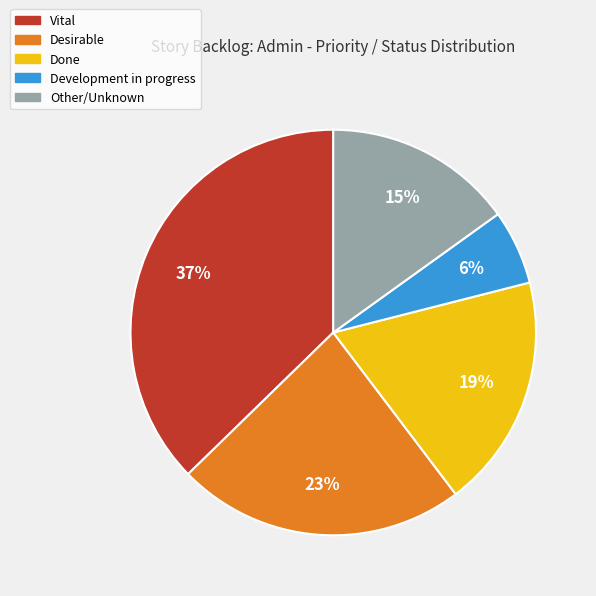

To the nearest percent, what is the average slice percentage?

20%